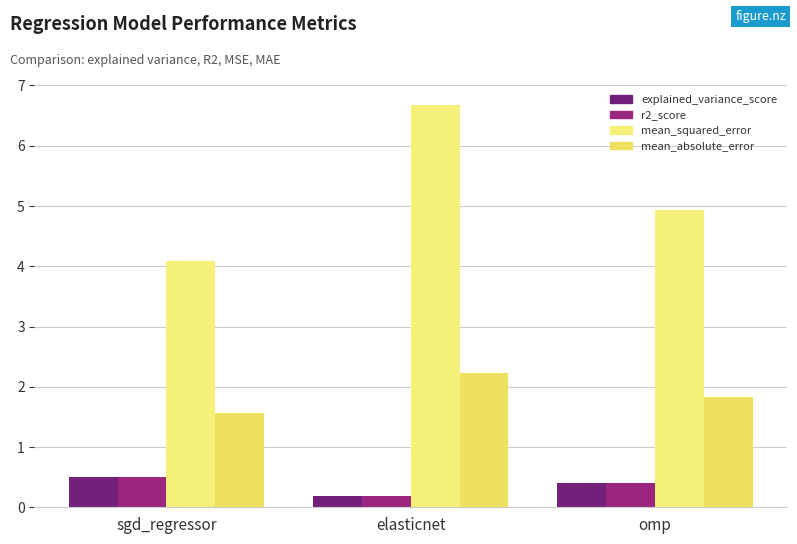

Which has a higher value, elasticnet or omp?

omp